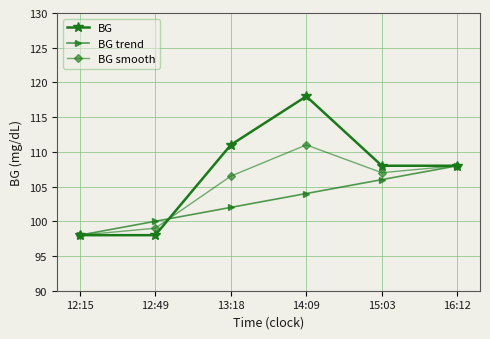

What is the approximate value of BG at 16:12?

108.0